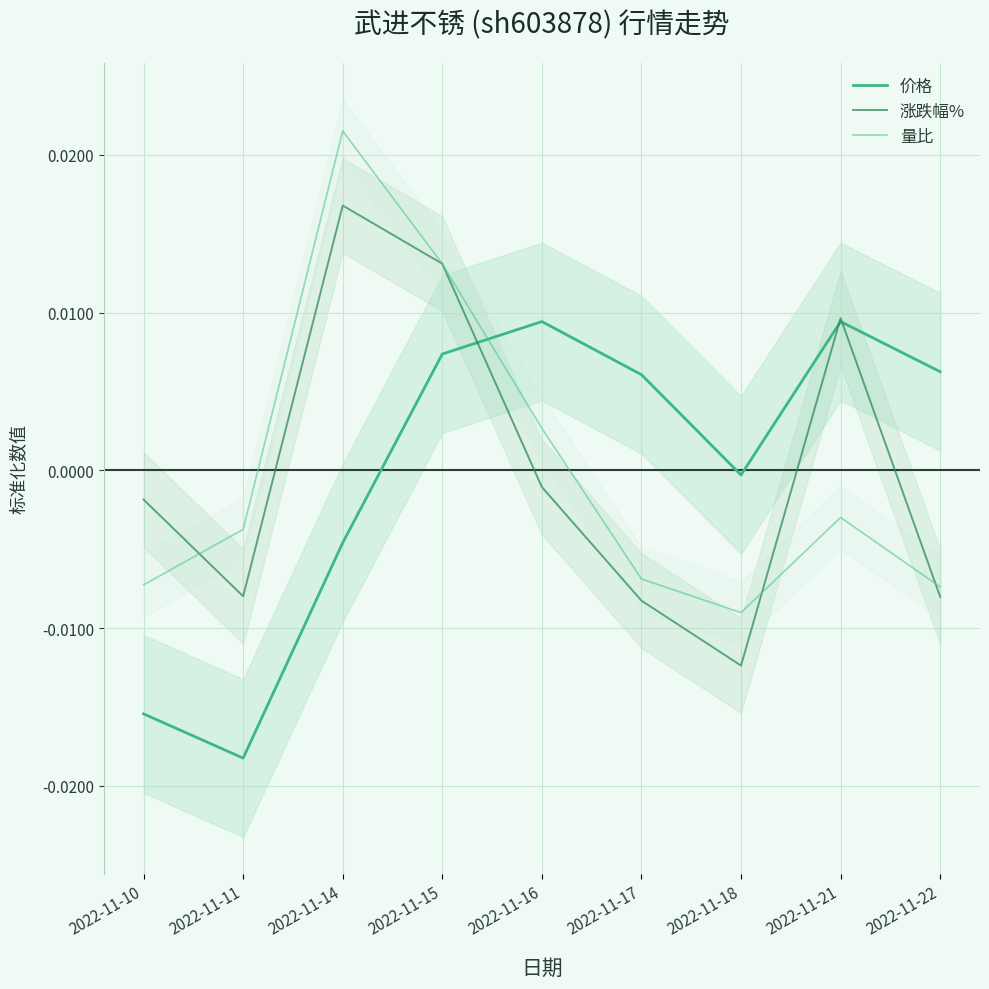

At which category is the sum across all series the highest?

2022-11-14